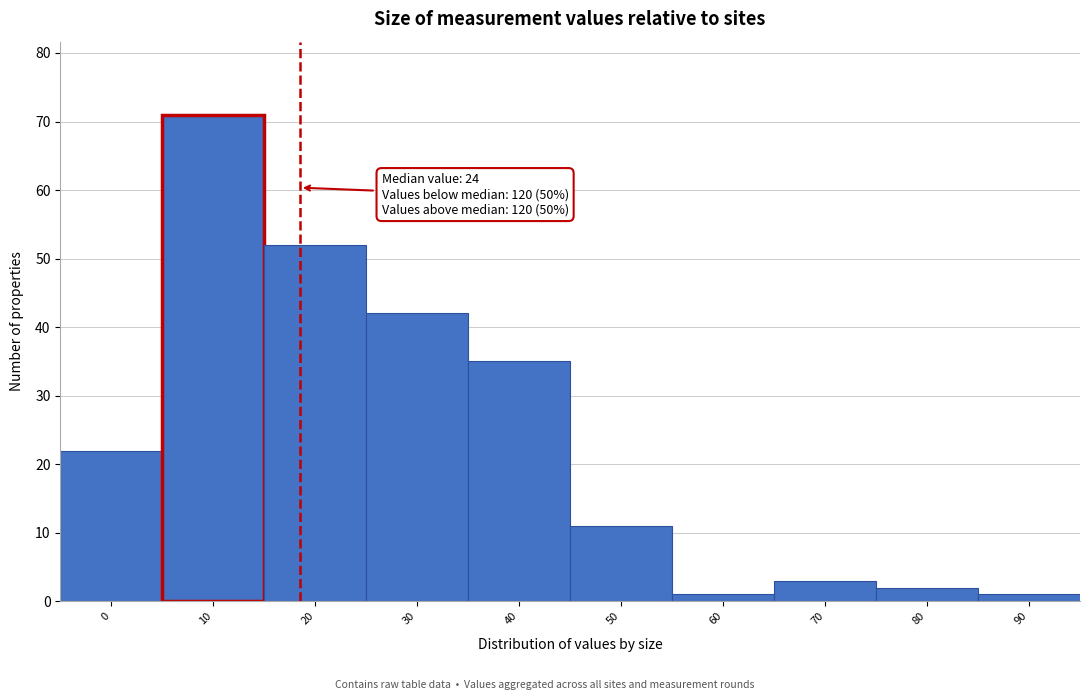

Reading left to right, extract all data points from this chart.

0=22	10=71	20=52	30=42	40=35	50=11	60=1	70=3	80=2	90=1